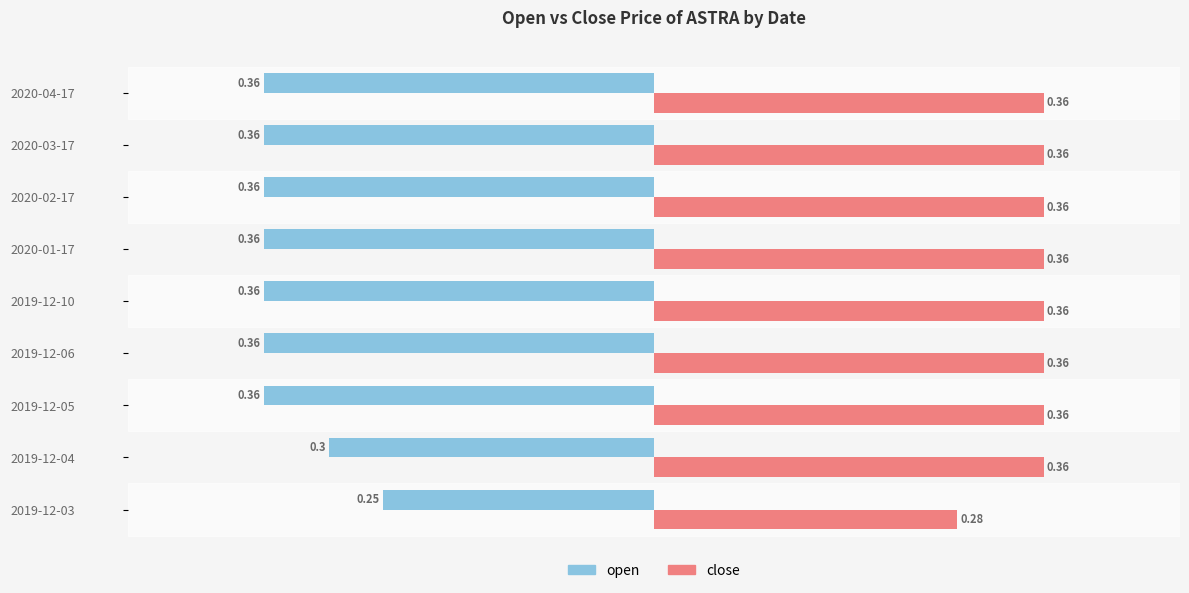

Rank the series at 2020-02-17 from lowest to highest value.

open, close